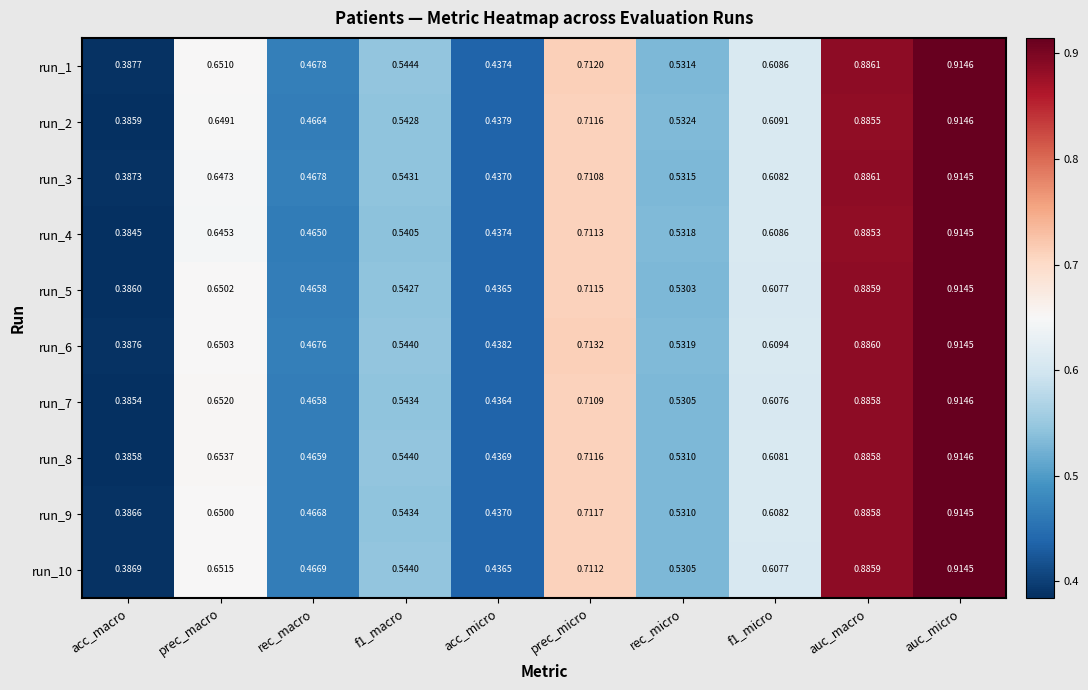

Which series has the largest range (max minus min)?

run_4